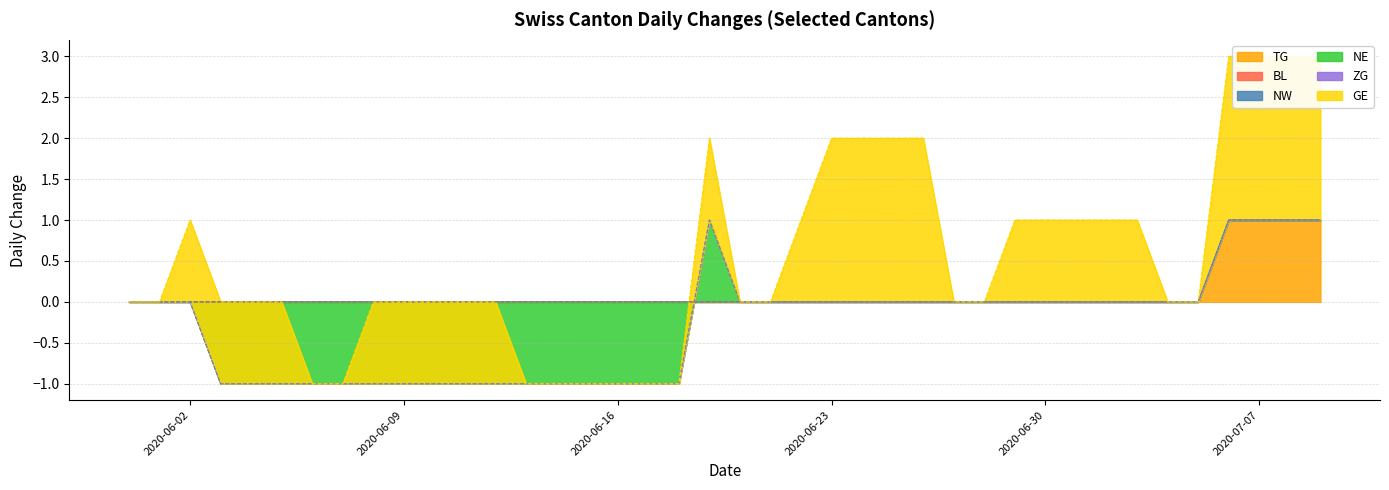

What is the difference between the TG values at 2020-07-01 and 2020-07-08?

1